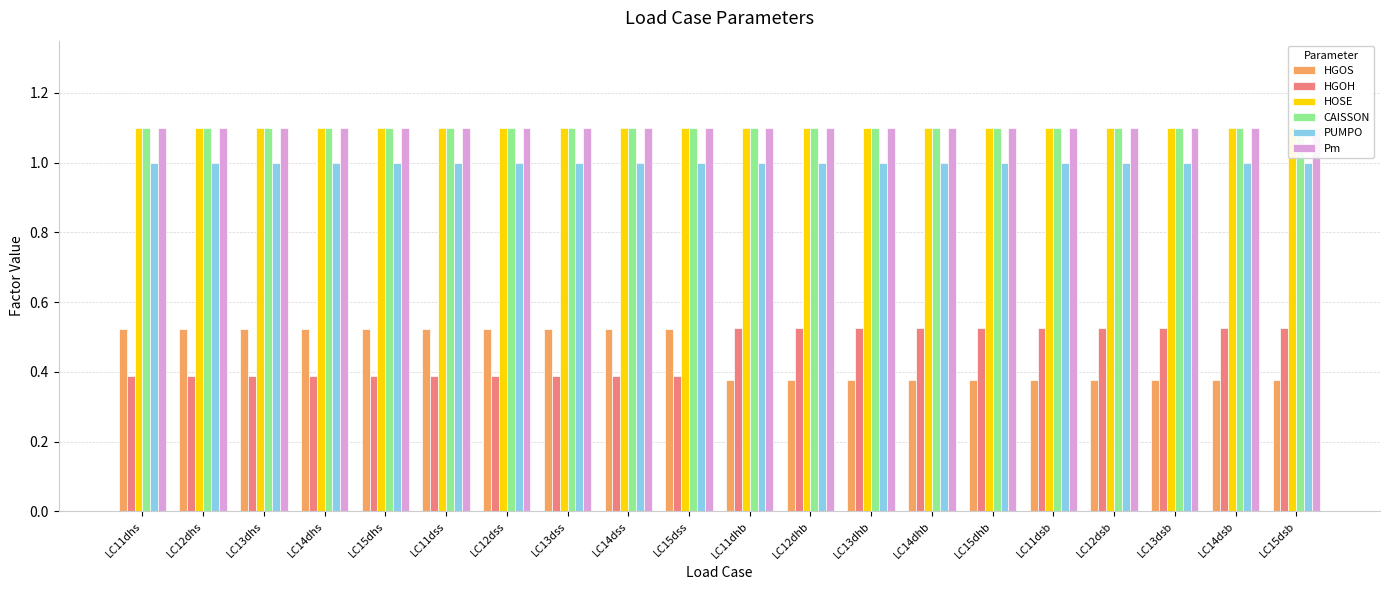

Between LC12dss and LC15dsb, which is larger?

LC12dss